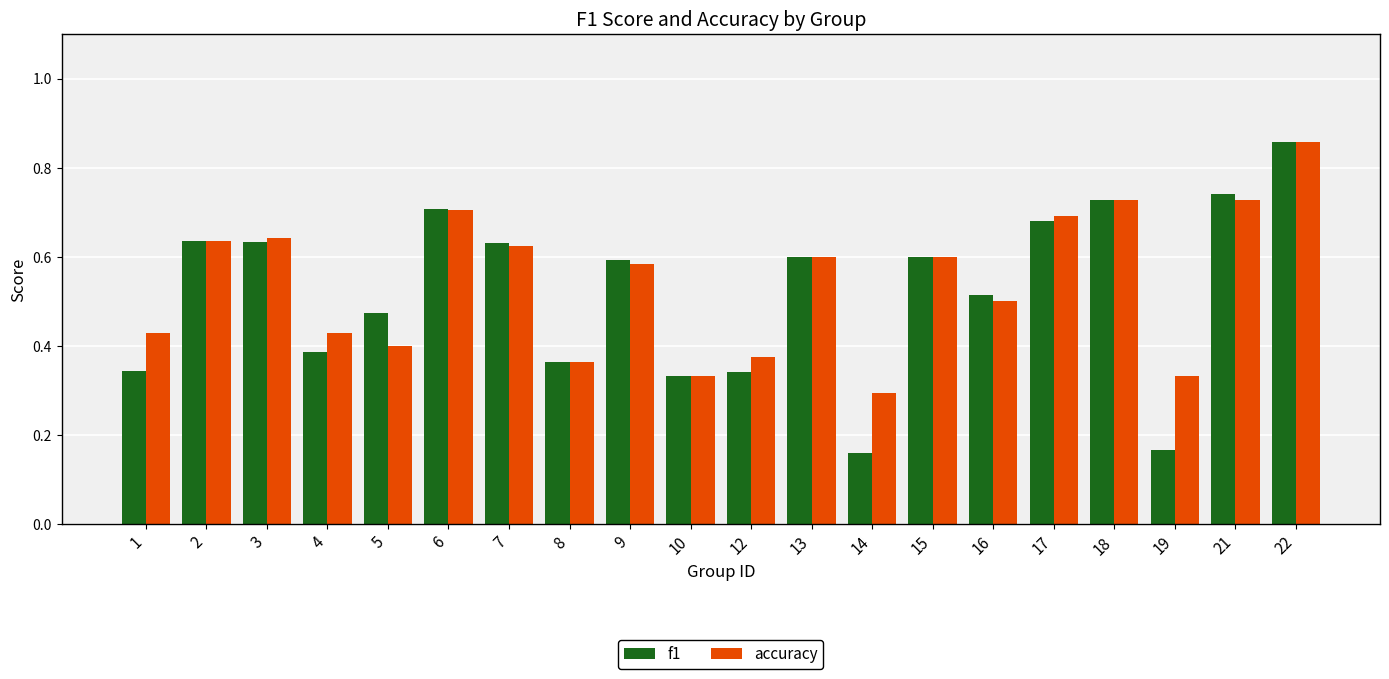

Is it true that f1 equals 0.4 at 4?

True